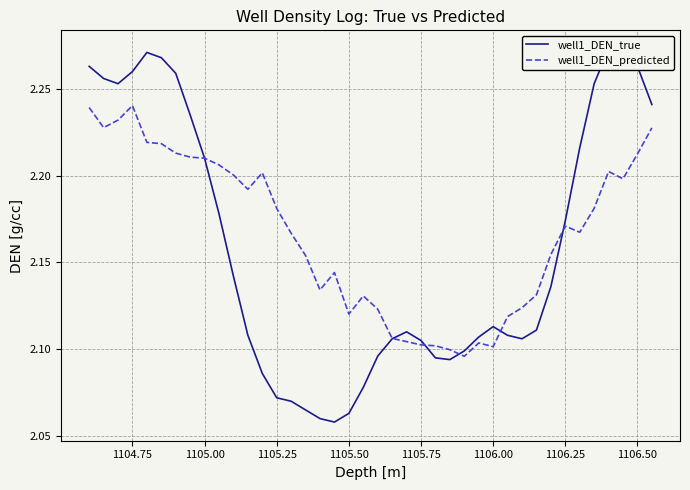

Is this an area chart (filled region under the line)?

No